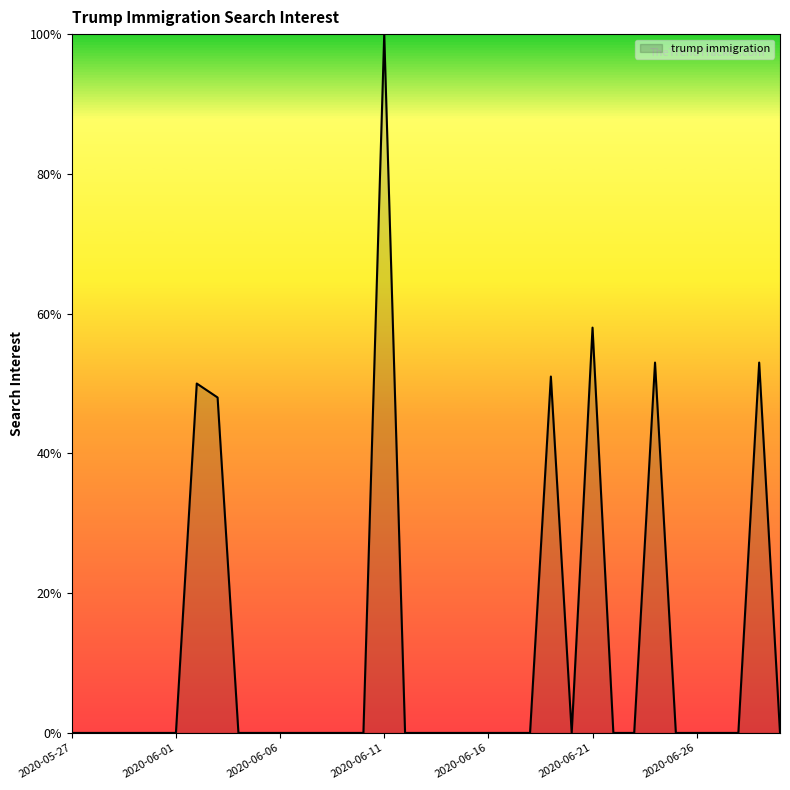

What is the difference between the maximum and minimum values?

100